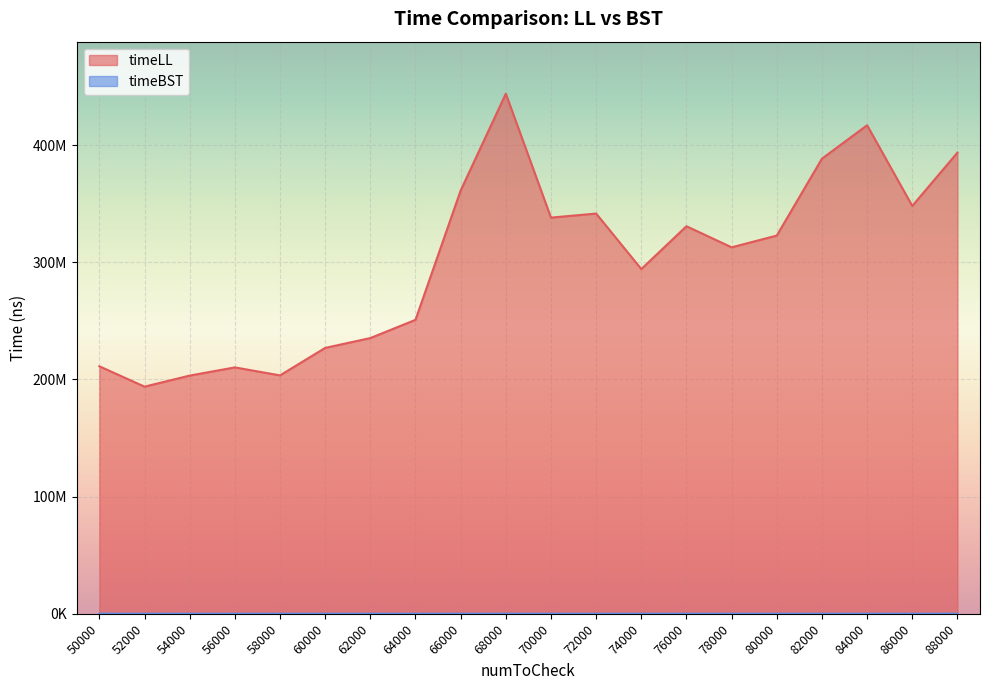

Which series has the largest range (max minus min)?

timeLL